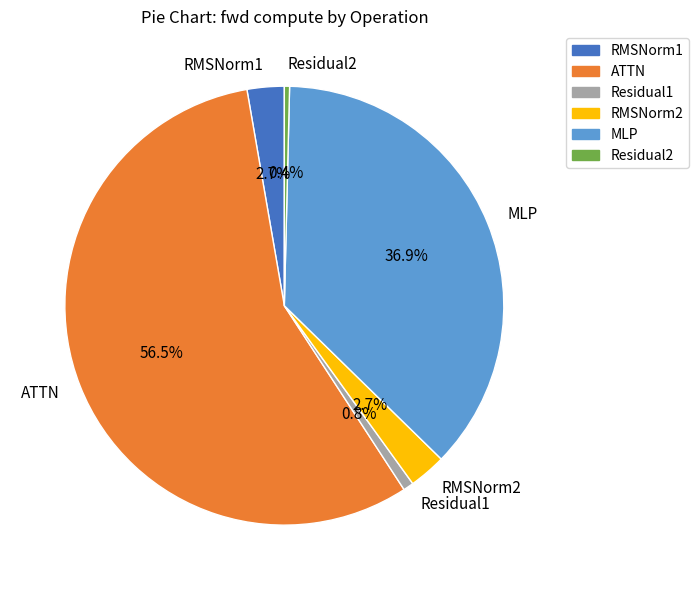

Which slice represents more than half of the pie?

ATTN